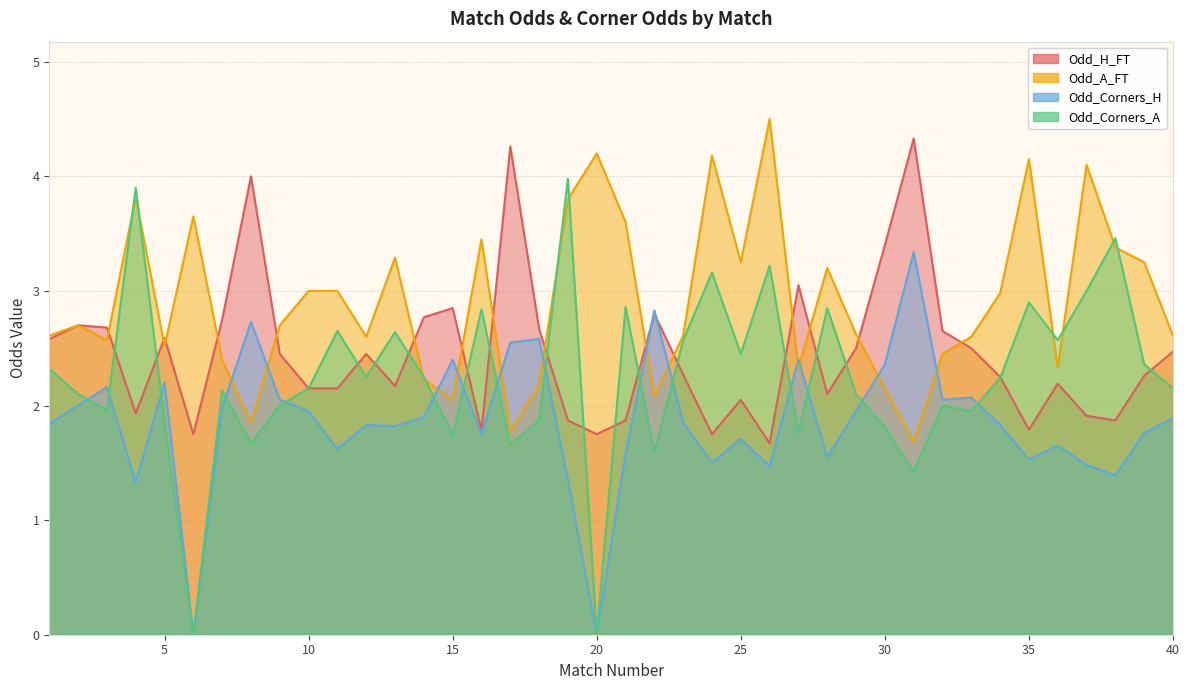

Rank the series by their average value, from lowest to highest.

Odd_Corners_H, Odd_Corners_A, Odd_H_FT, Odd_A_FT